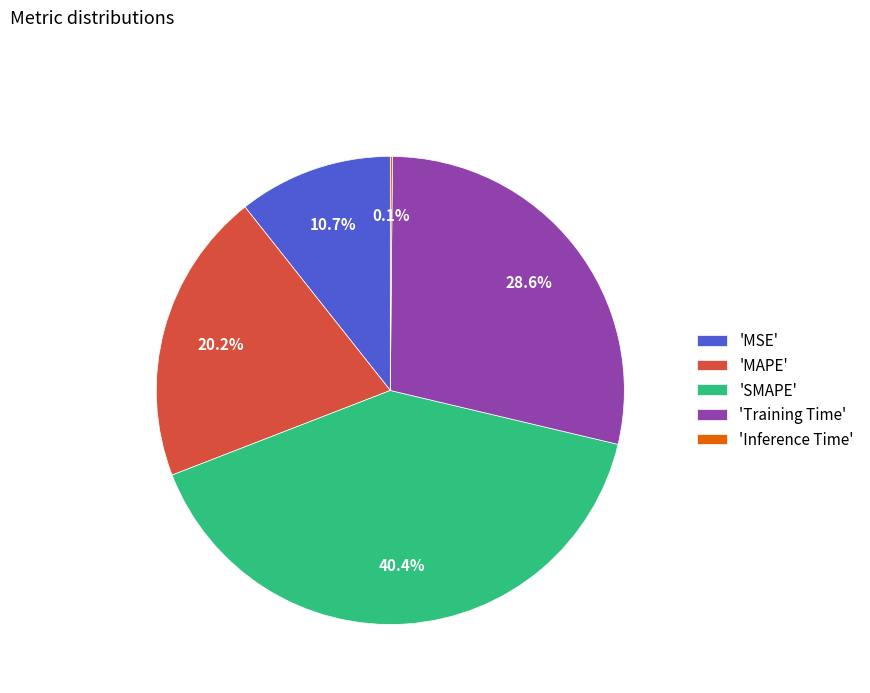

What is the largest slice in the pie chart?

'SMAPE'